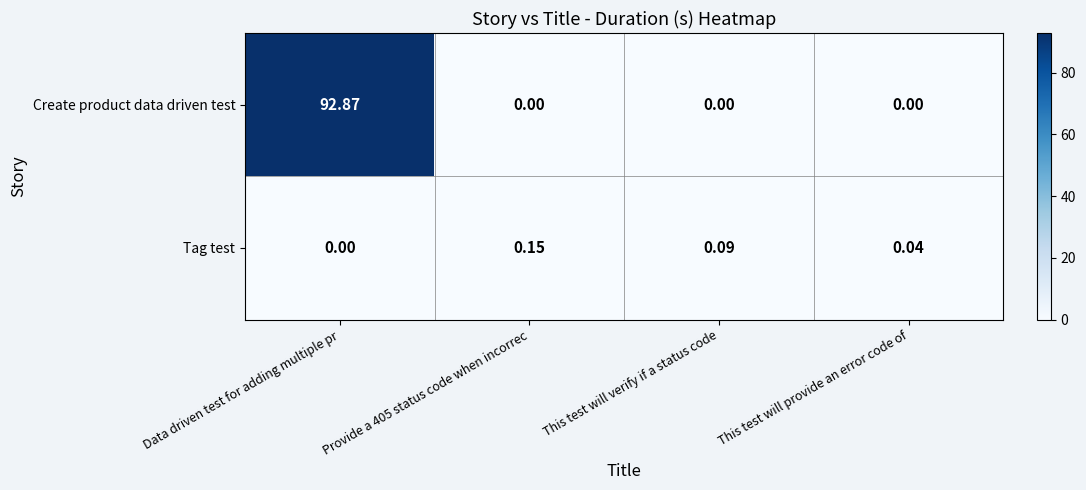

Which series changed the most between This test will verify if a status code and This test will provide an error code of?

Tag test